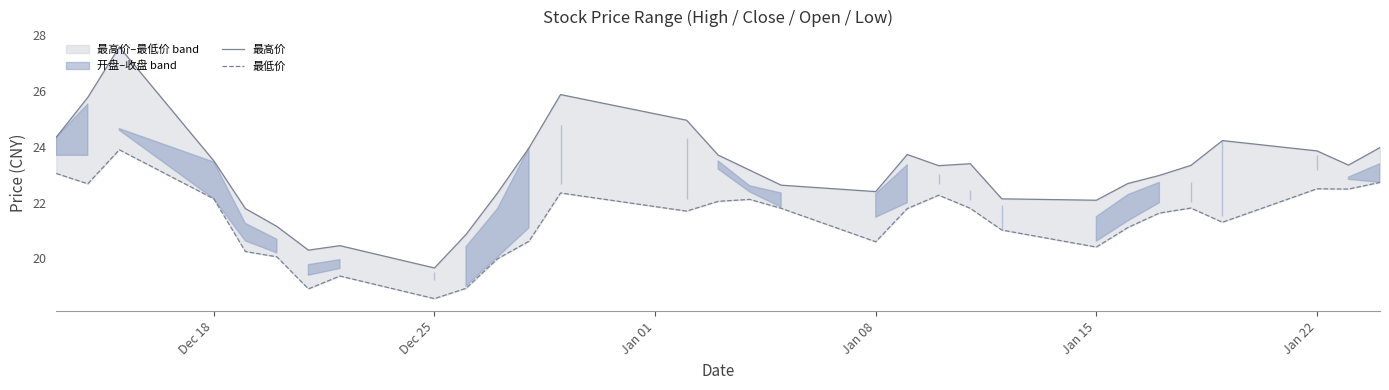

True or false: 最低价 and 最高价 intersect in this chart.

False